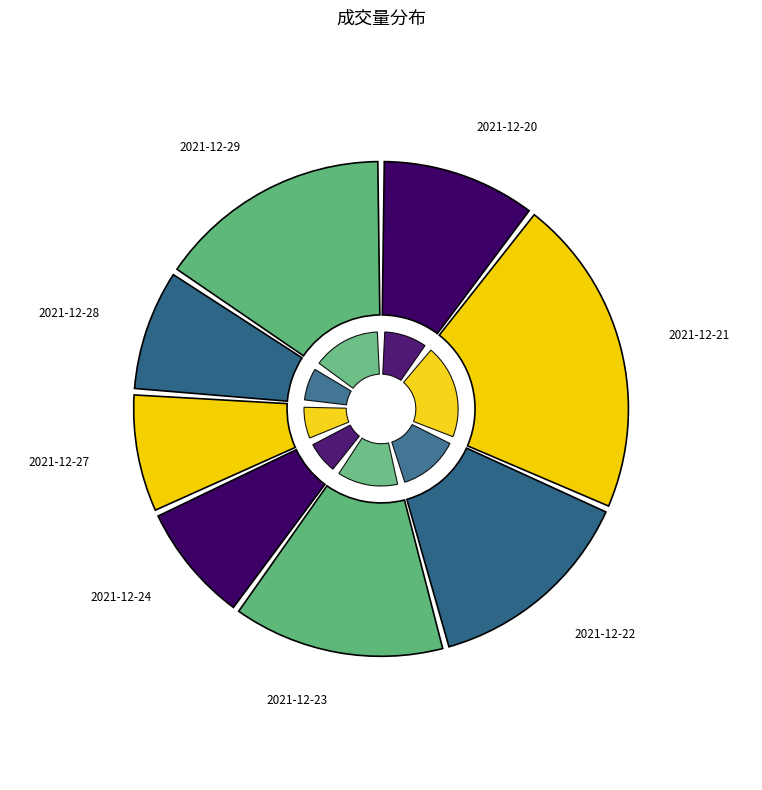

Which category has the smallest portion of the pie?

2021-12-27